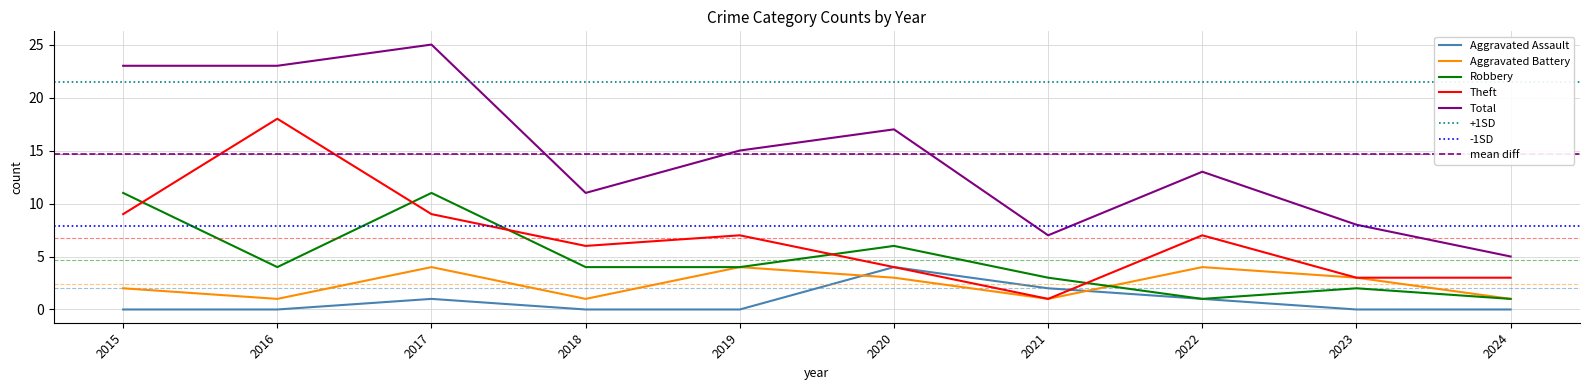

After their last crossing, which series has the higher values: Robbery or Theft?

Theft